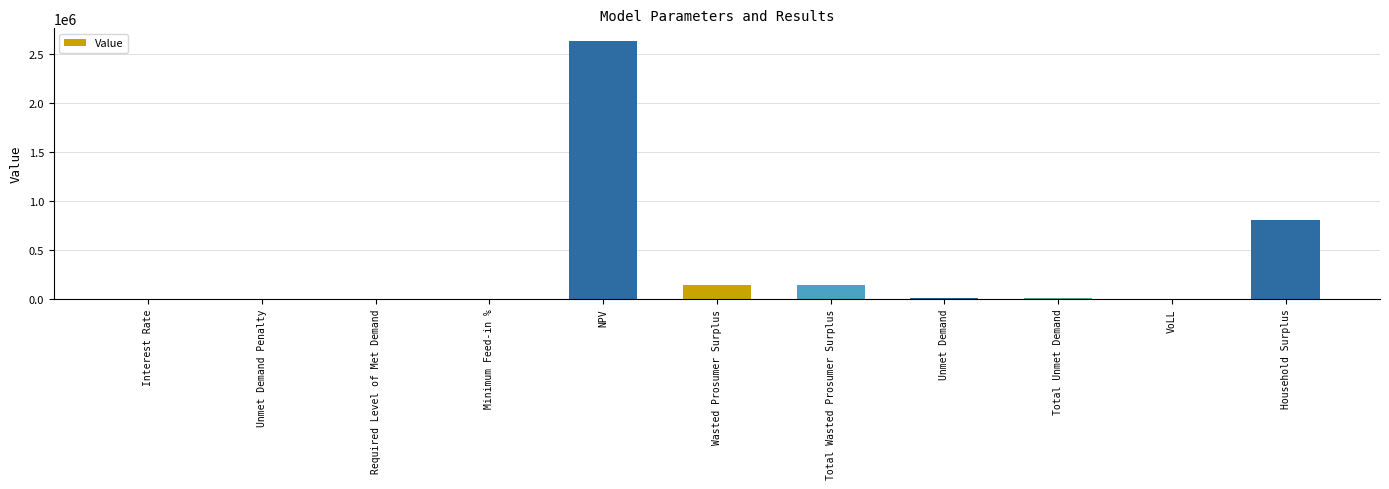

What is the average value?

340166.5